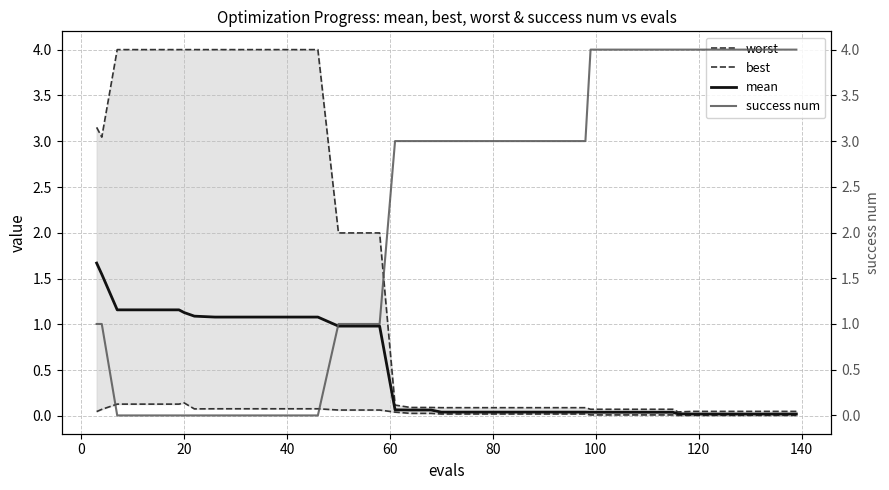

Which series has the largest range (max minus min)?

success num